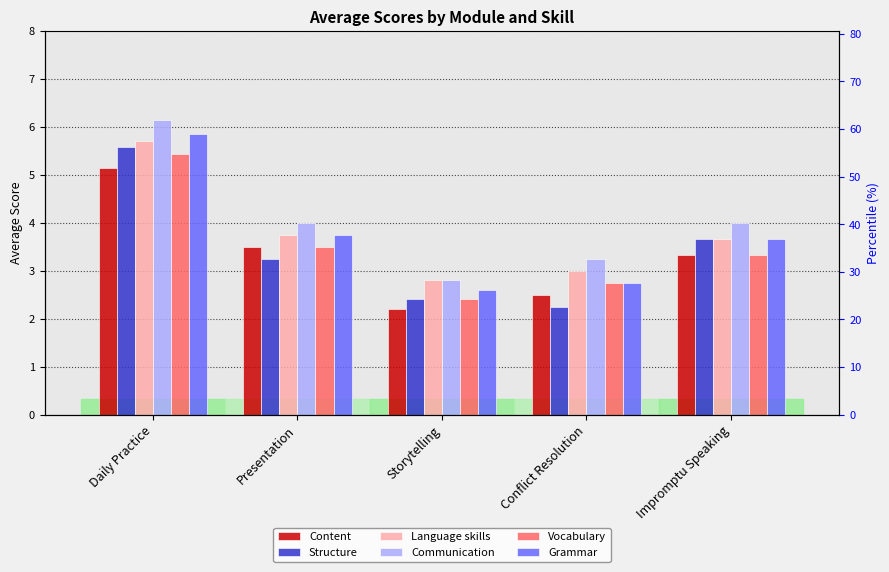

Does the chart contain any negative values?

No